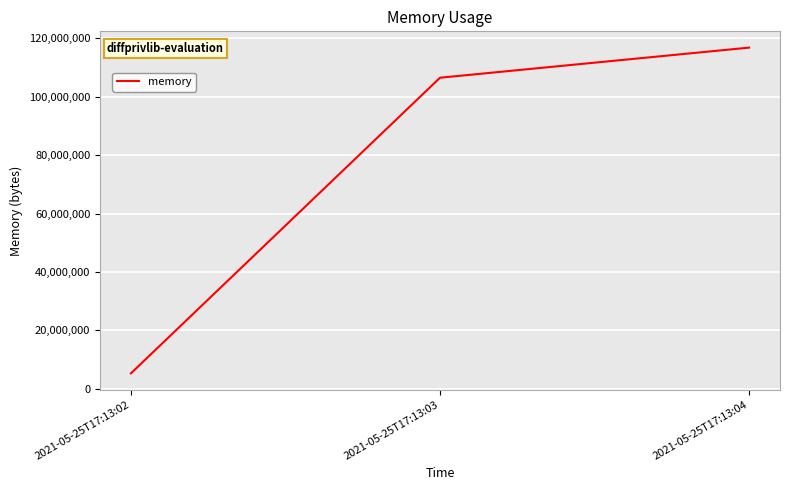

What is the ratio of the value at 2021-05-25T17:13:04 to the value at 2021-05-25T17:13:03?

1.1